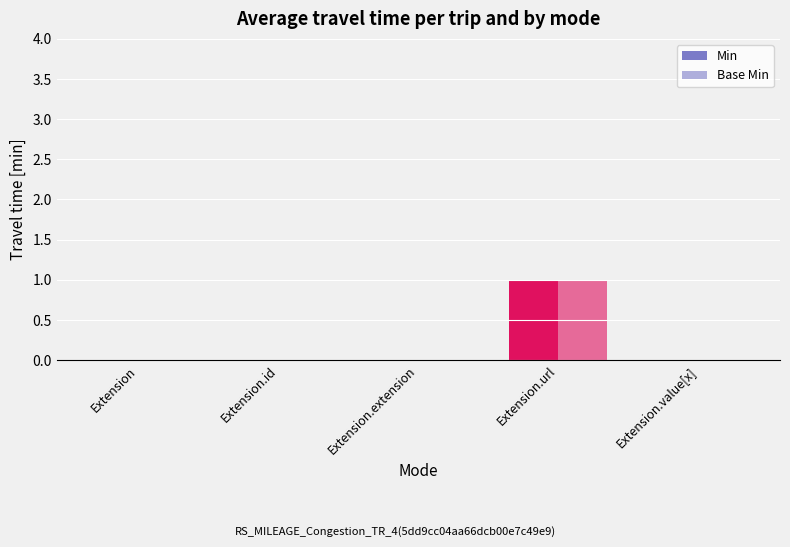

List the series in order of their peak value, lowest first.

Min, Base Min